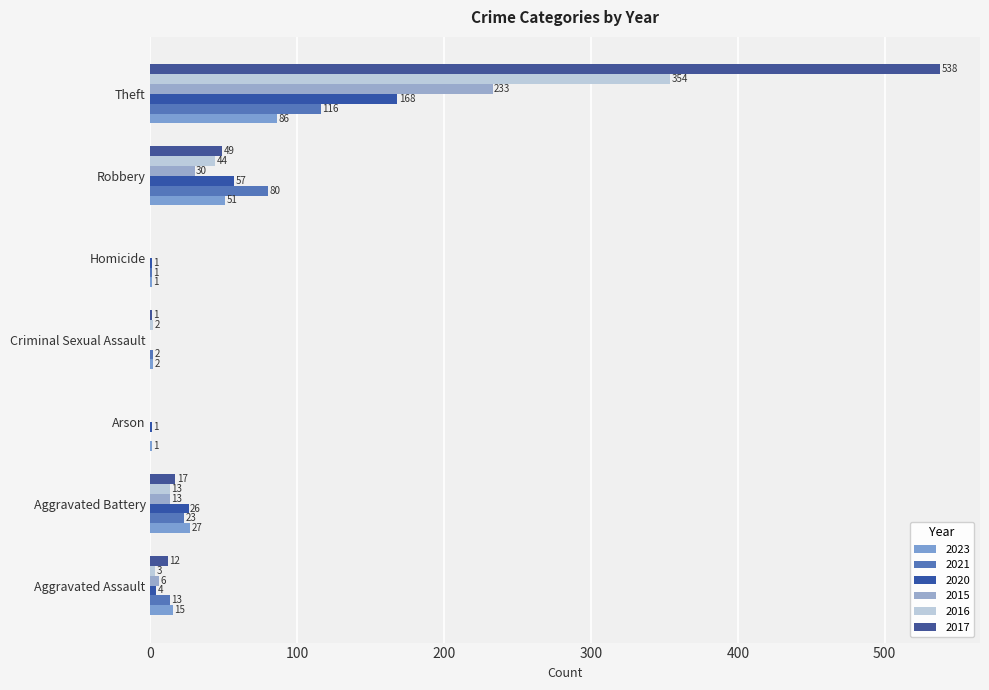

The value of 2021 at Homicide is 1. True or false?

False